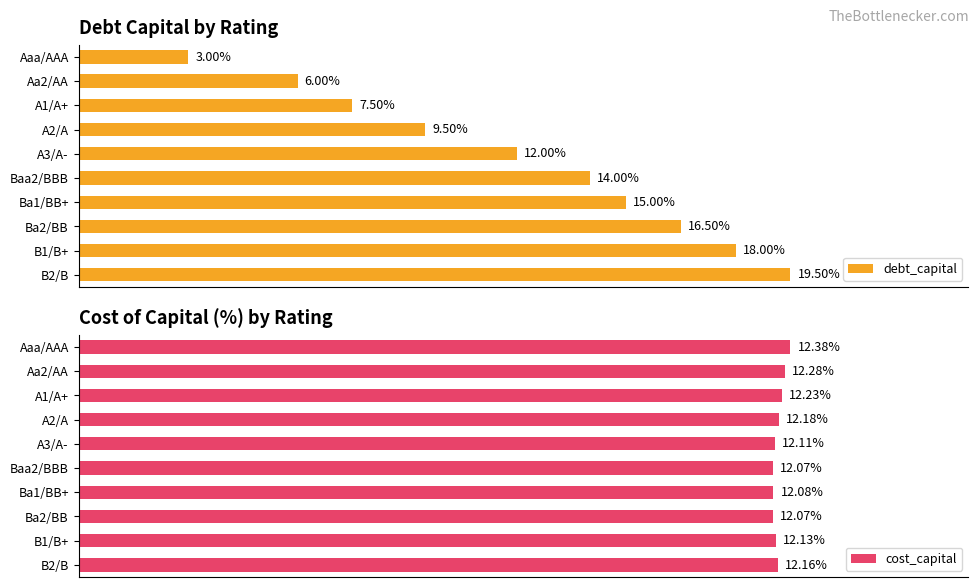

Which category has the highest value in the cost_capital series?

Aaa/AAA